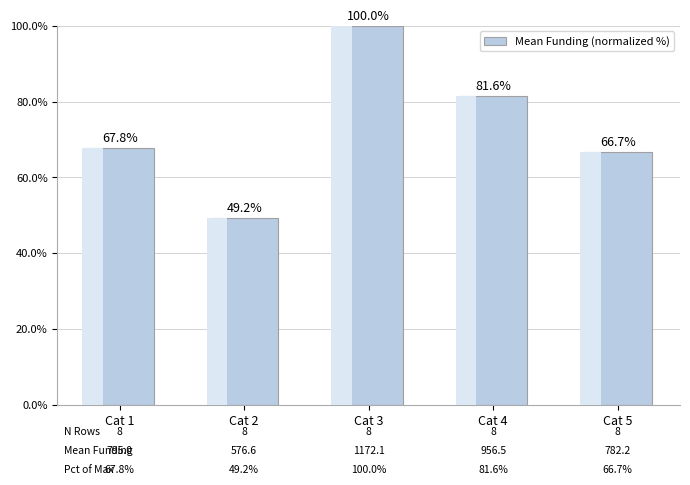

How many data points does each series have?

5